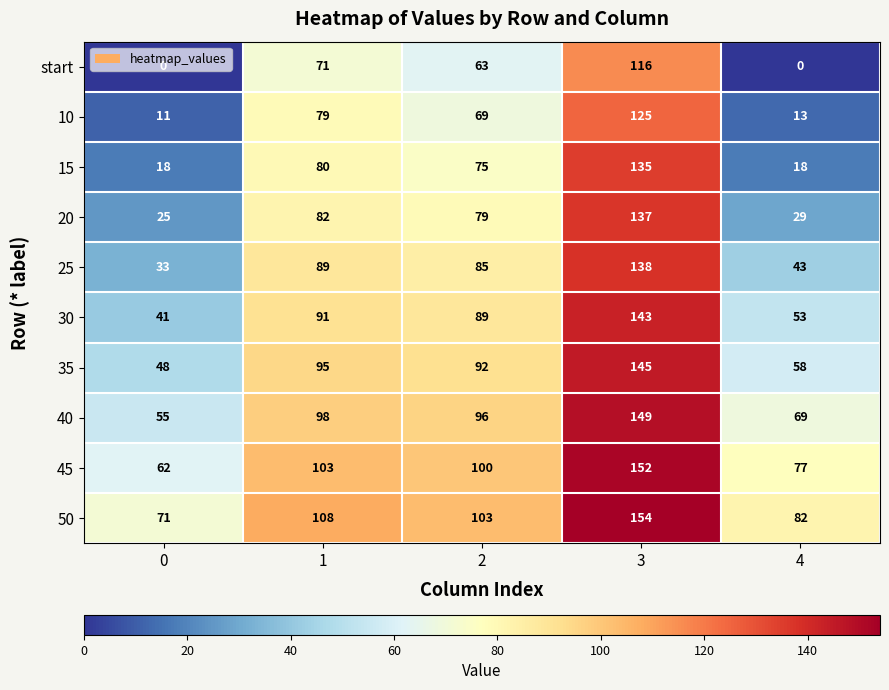

What is the total value across all series at 3?

1394